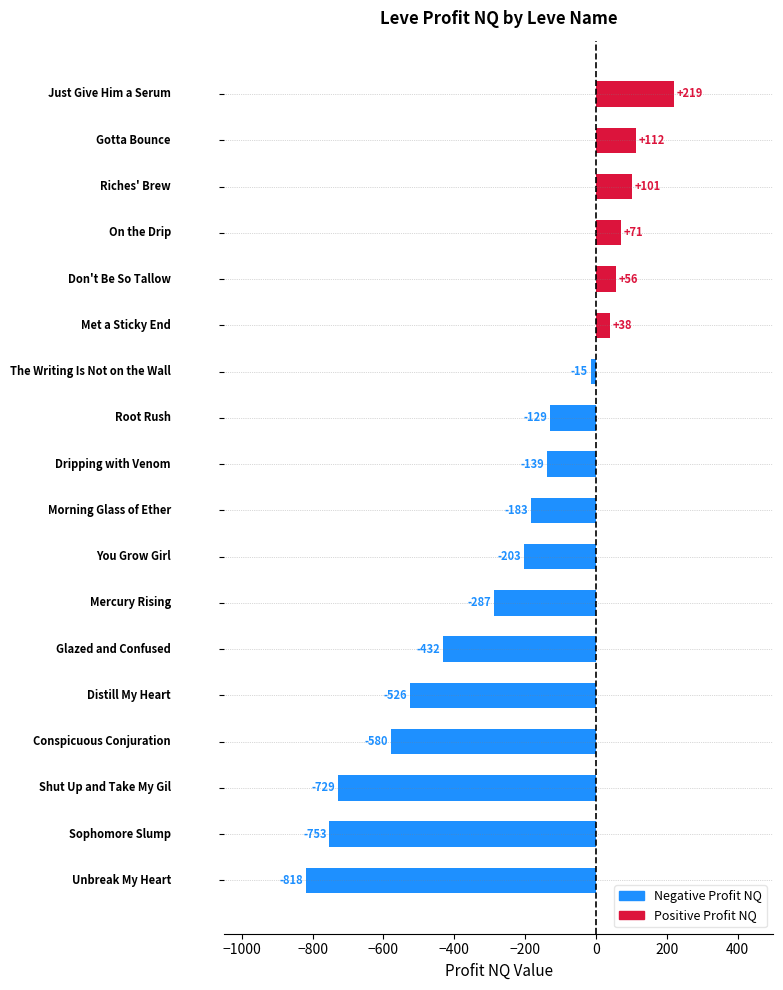

What is the greatest value displayed?

219.4